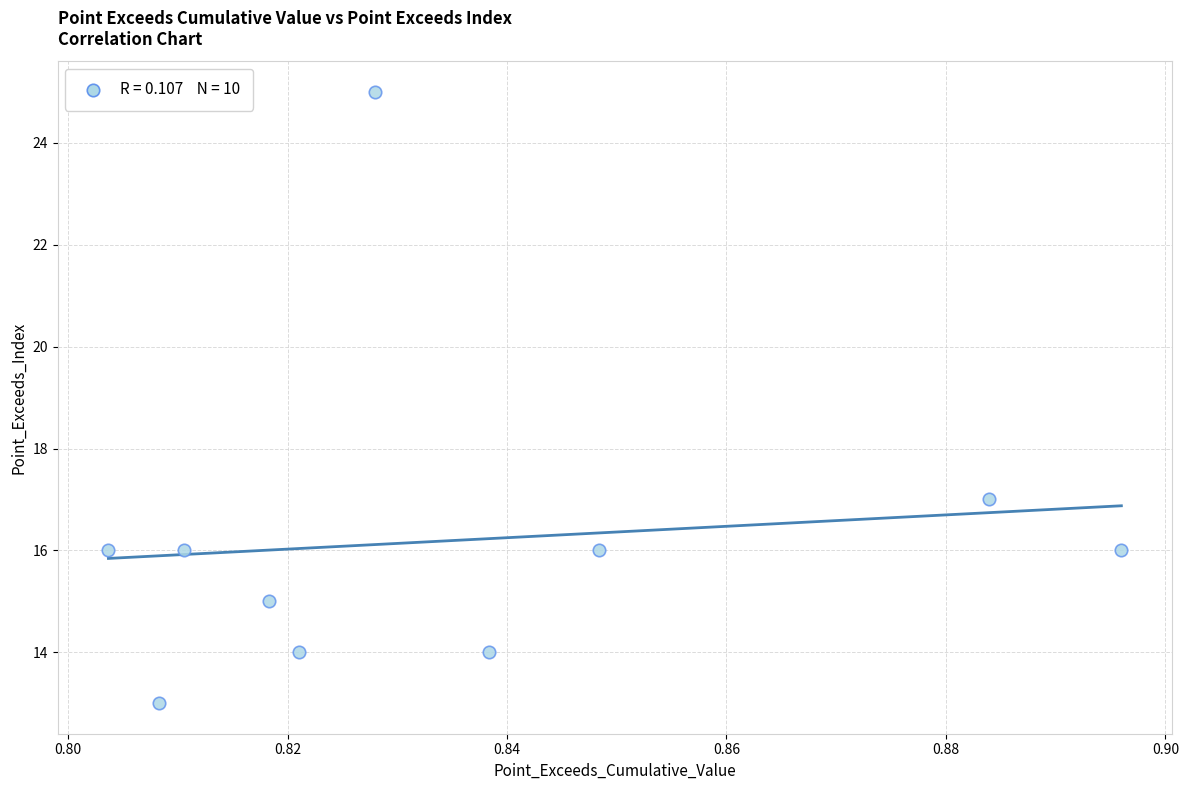

What Y value in the scatter plot is closest to 19?

17